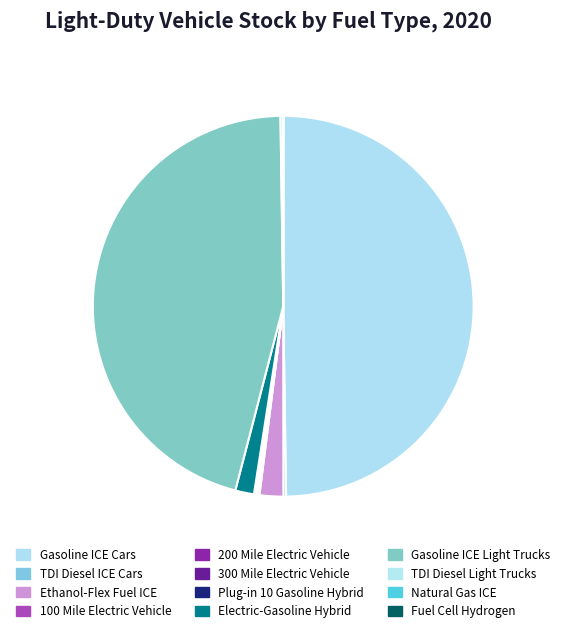

The Fuel Cell Hydrogen slice represents 1% of the pie. True or false?

False